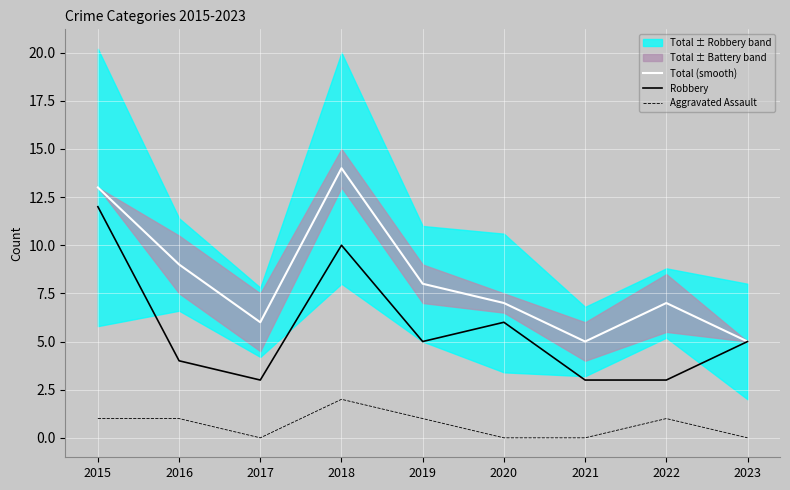

Which category has the lowest value across all series?

2017